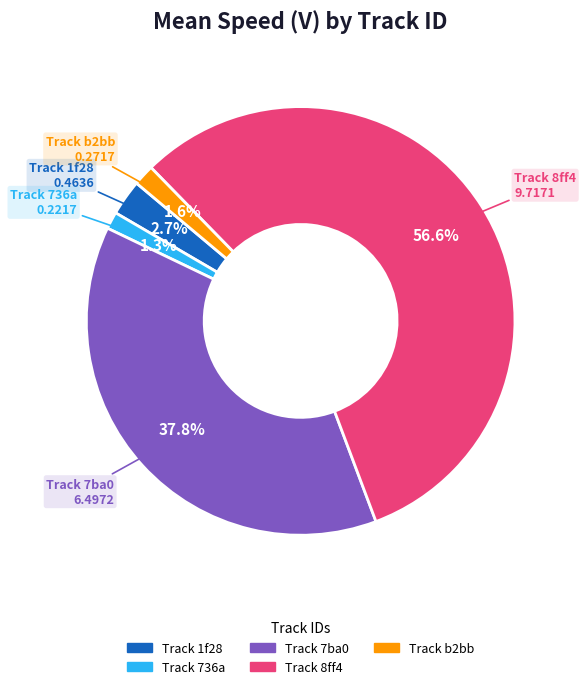

Does any single category account for the majority?

Yes